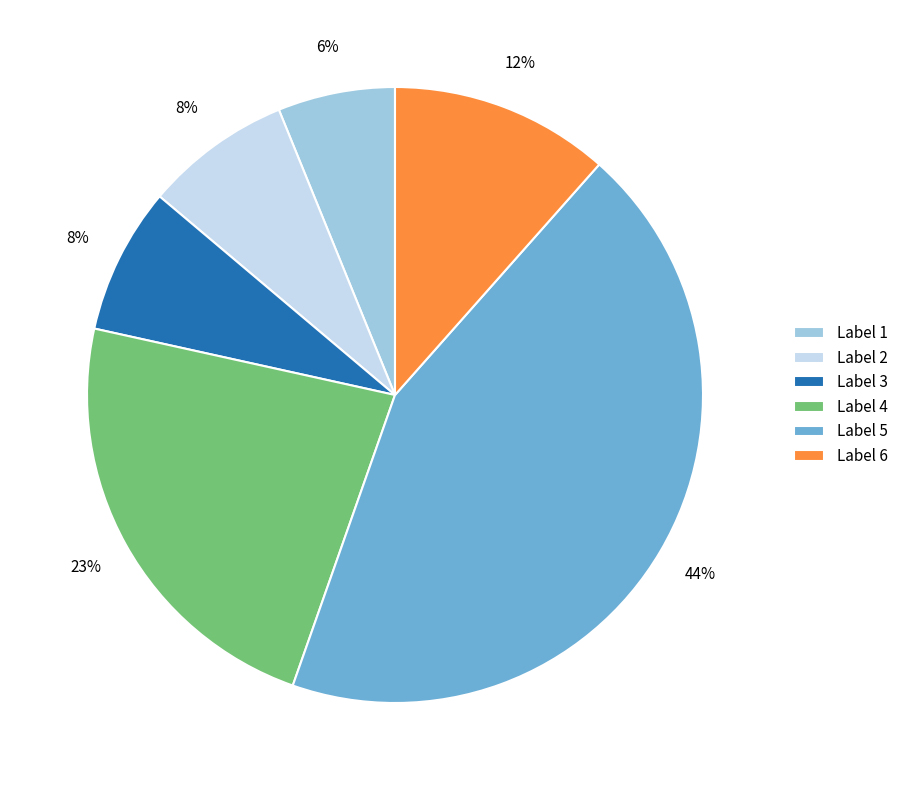

Approximately how many times larger is the value at Label 2 compared to Label 4?

0.3